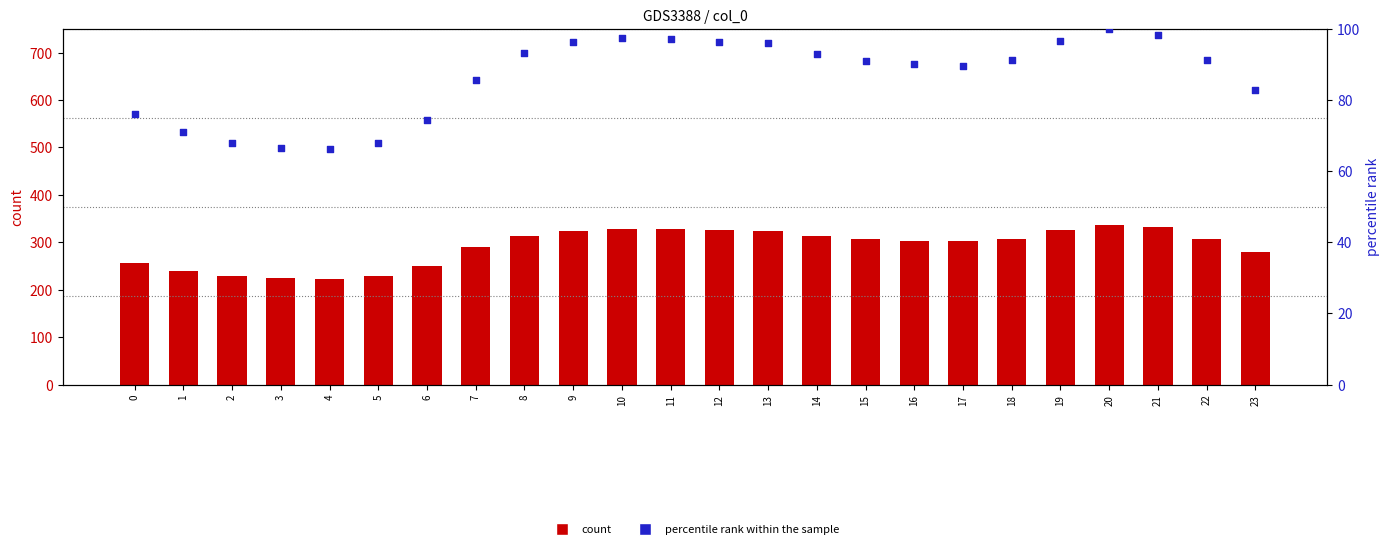

Which series has the largest total across all categories?

count